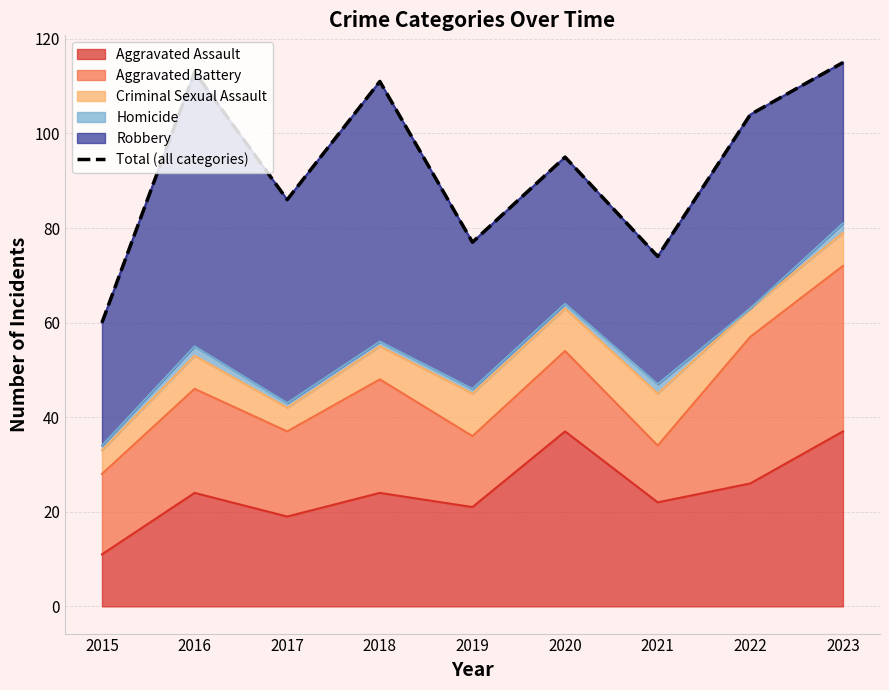

Count the number of values greater than 95.

4